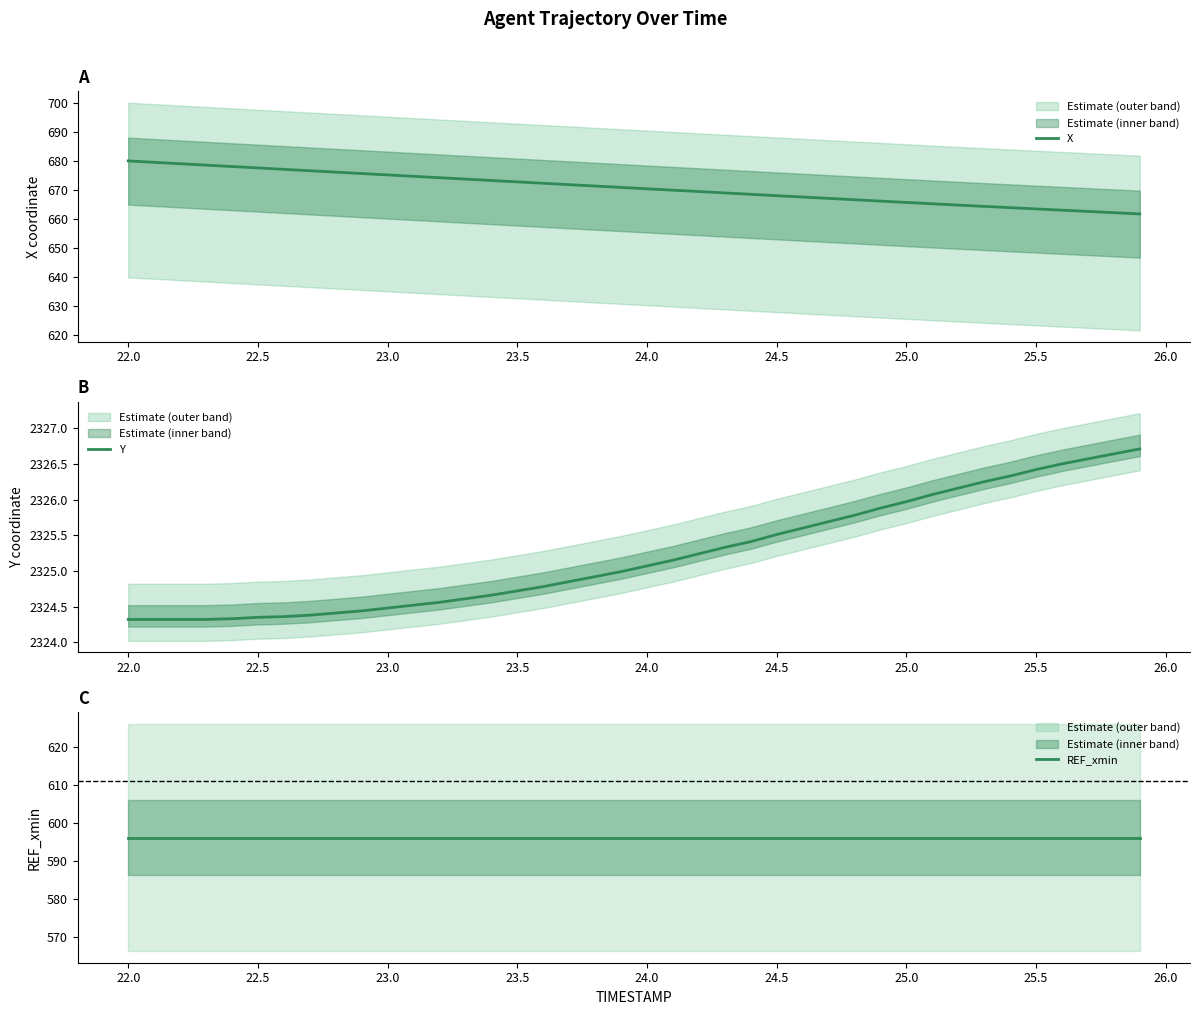

True or false: REF_xmin and X intersect in this chart.

False